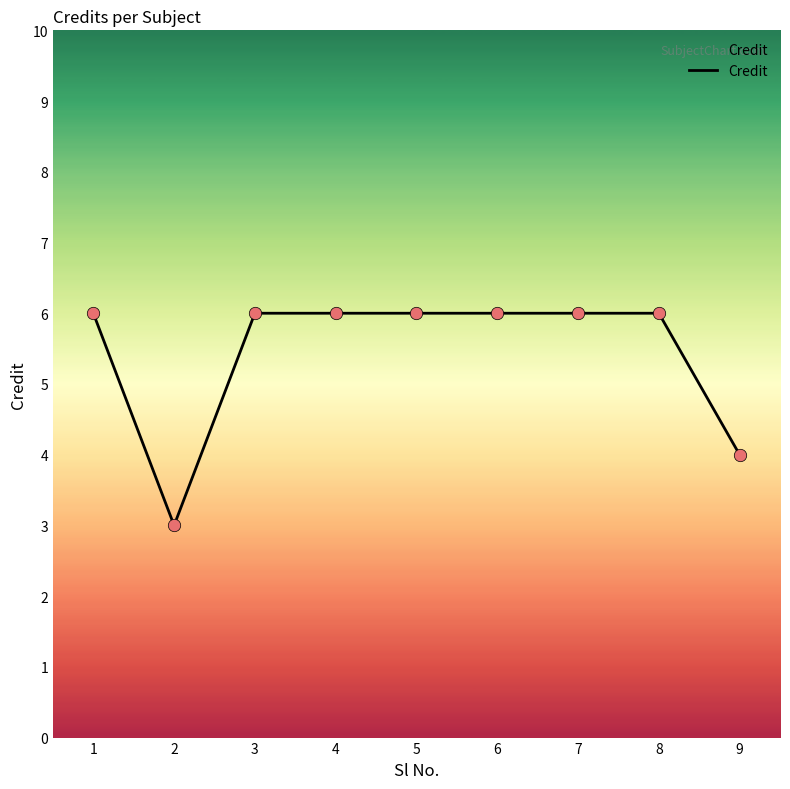

Which has a higher value, 9 or 1?

1